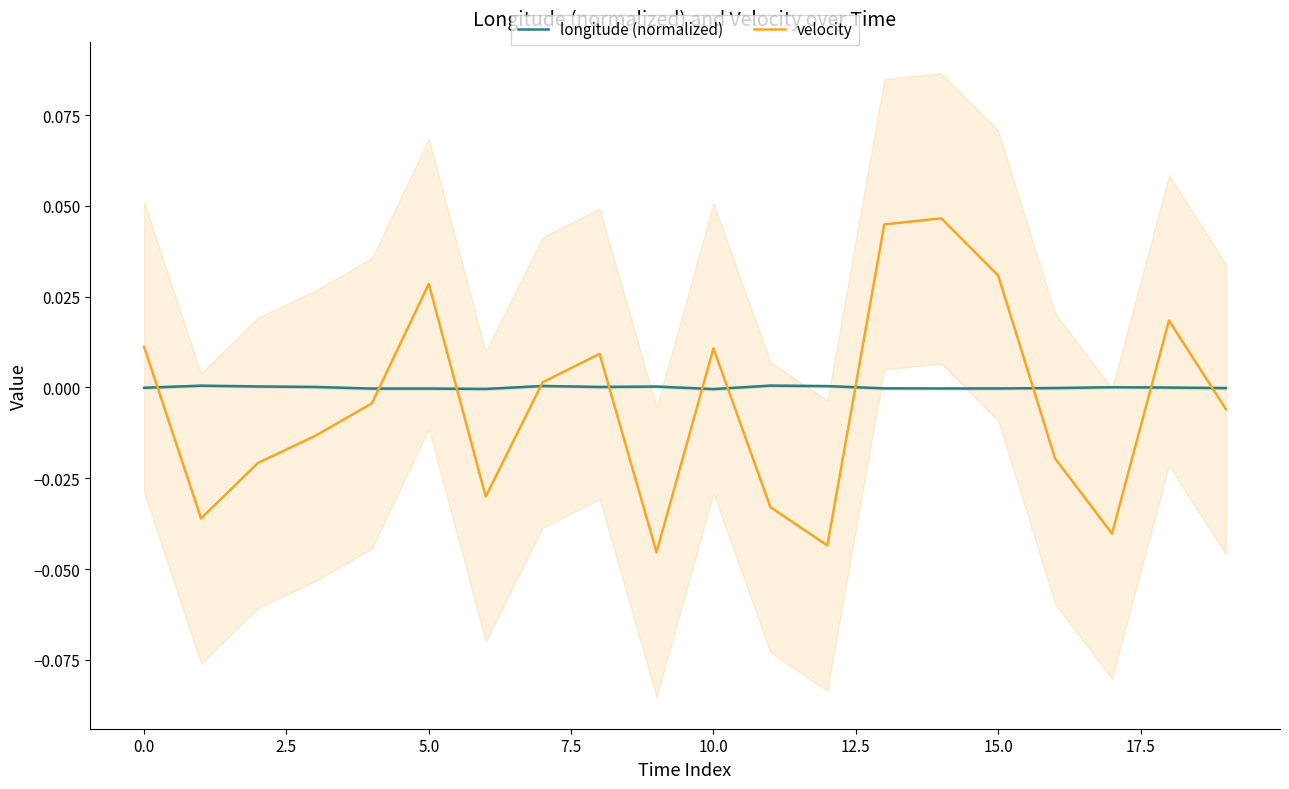

Rank the series by their average value, from highest to lowest.

longitude (normalized), velocity